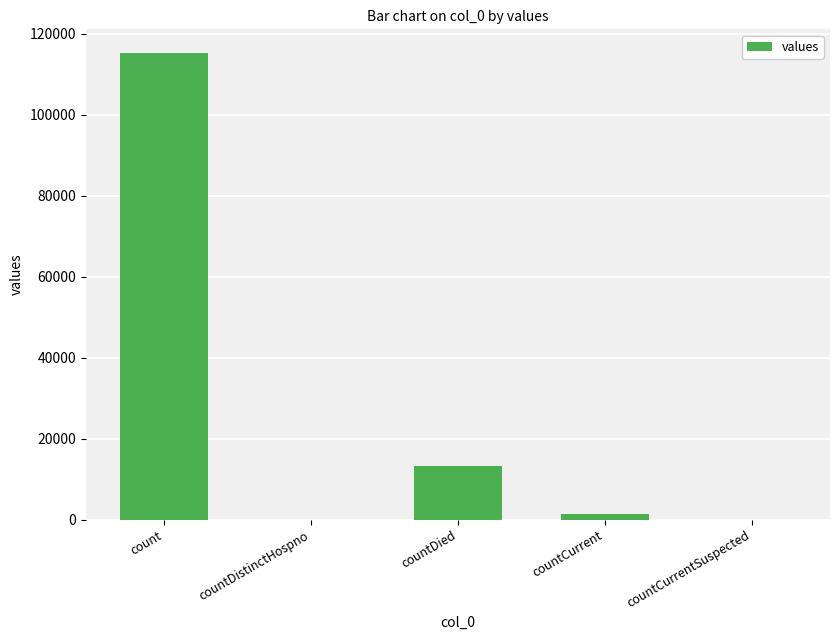

At which category does the chart reach its peak across all series?

count